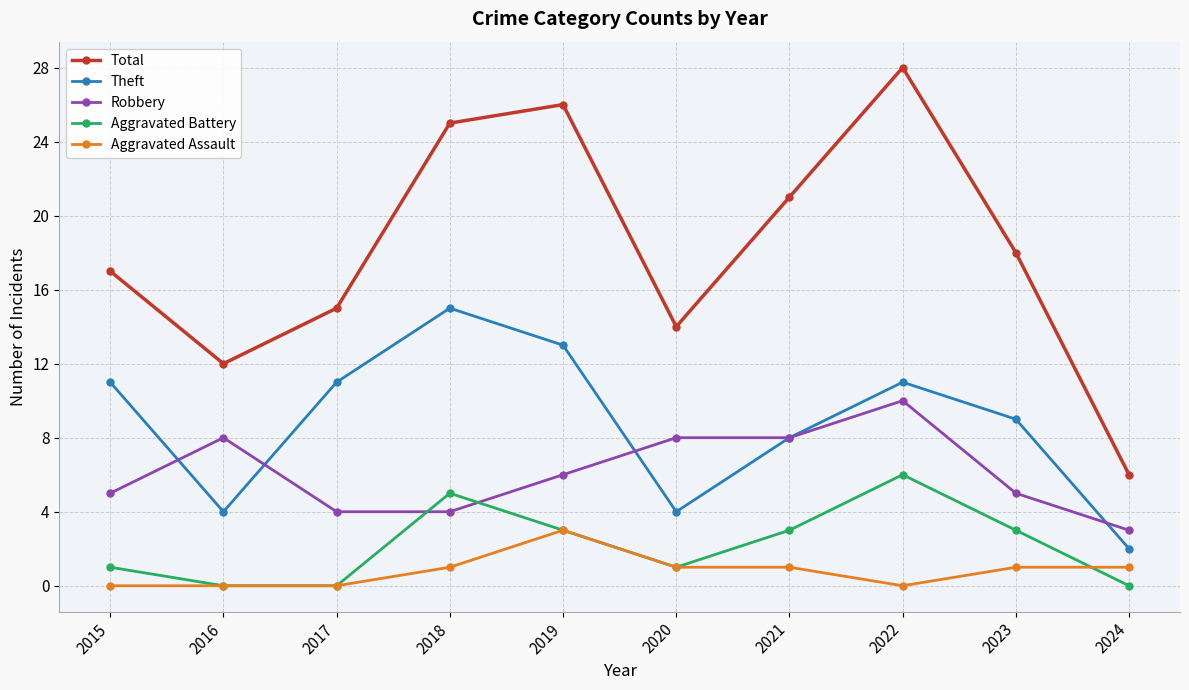

What value does the Aggravated Assault series have at 2021?

1